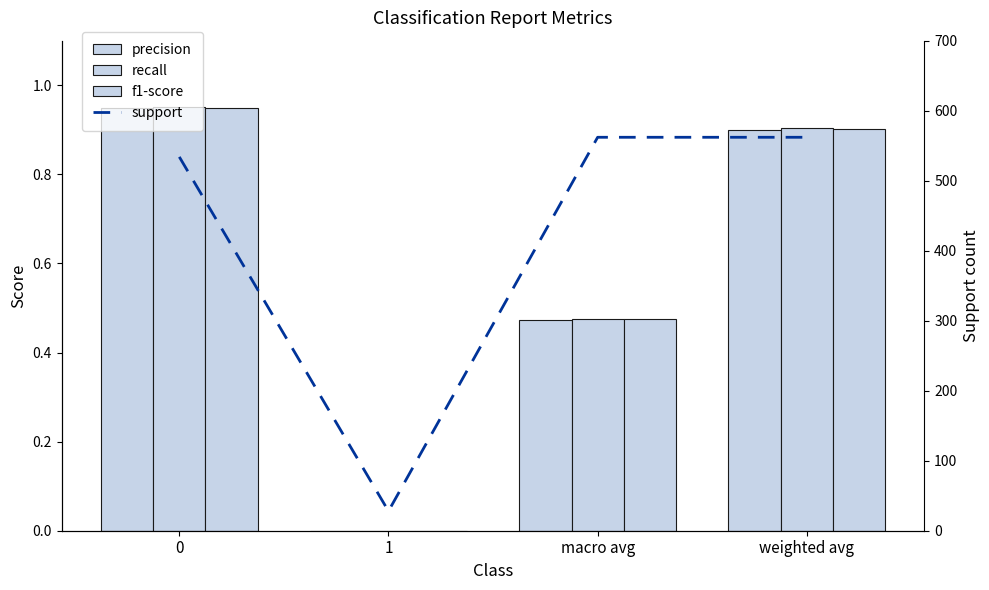

Which series has the largest total across all categories?

support